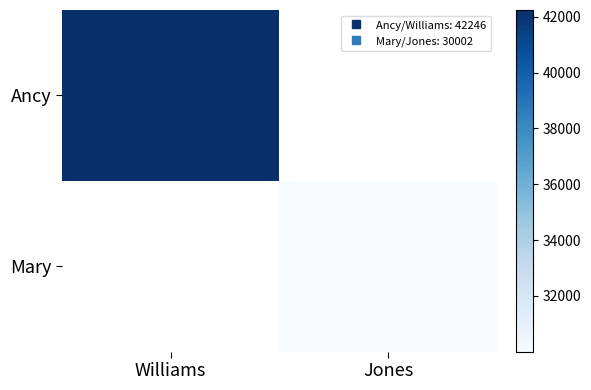

What is the highest value of the Ancy series?

42246.0